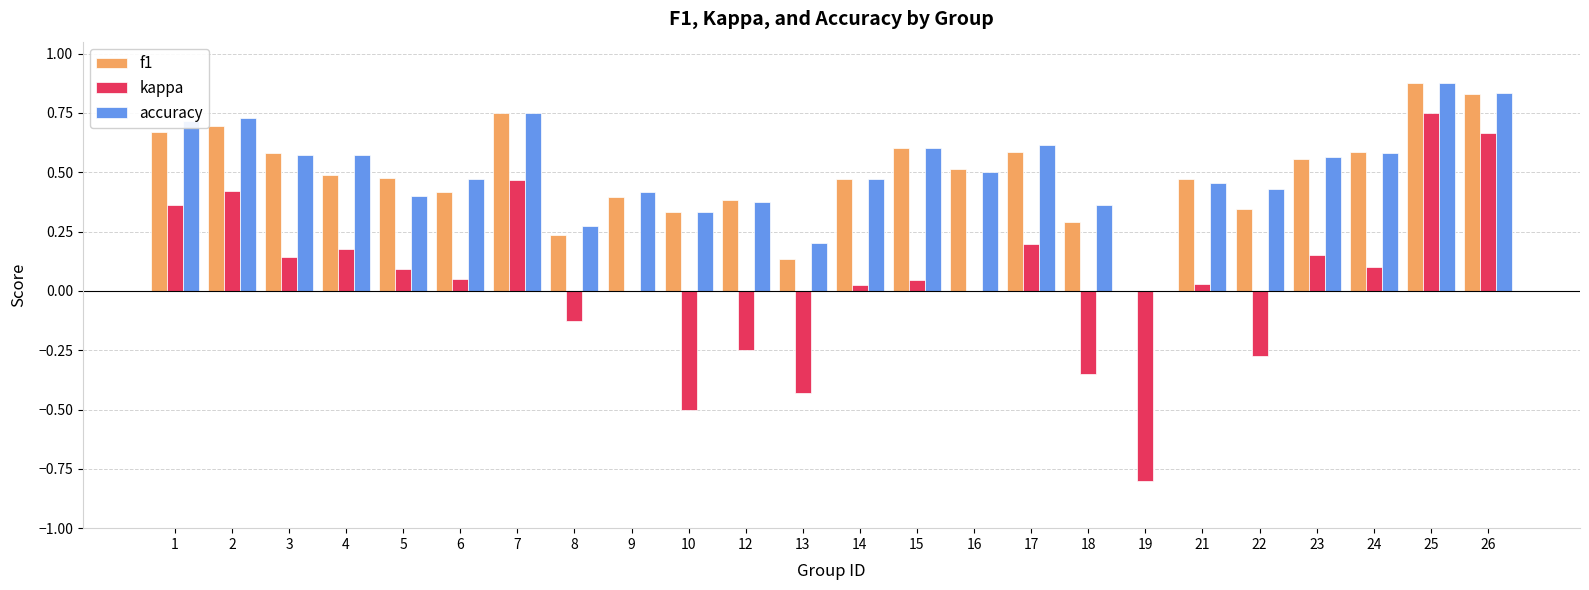

At which label does kappa reach its peak?

25